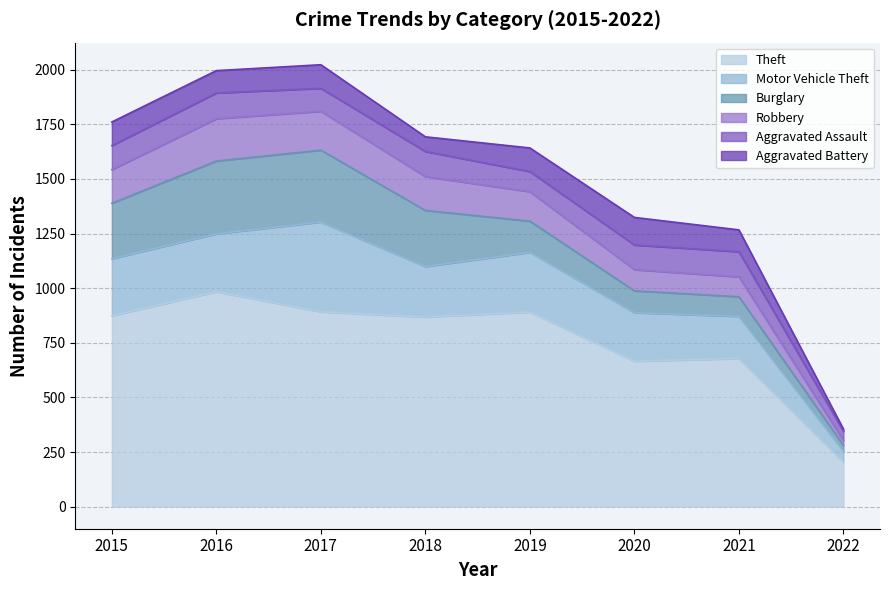

Does the chart have visible grid lines?

Yes